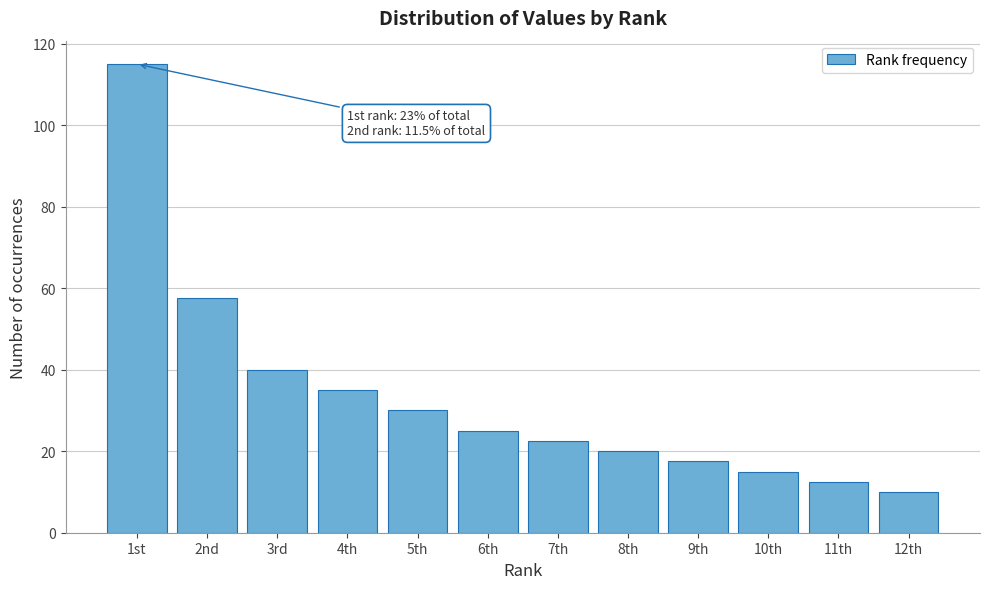

Reading left to right, transcribe all the data shown in this chart.

115.0	57.5	40.0	35.0	30.0	25.0	22.5	20.0	17.5	15.0	12.5	10.0